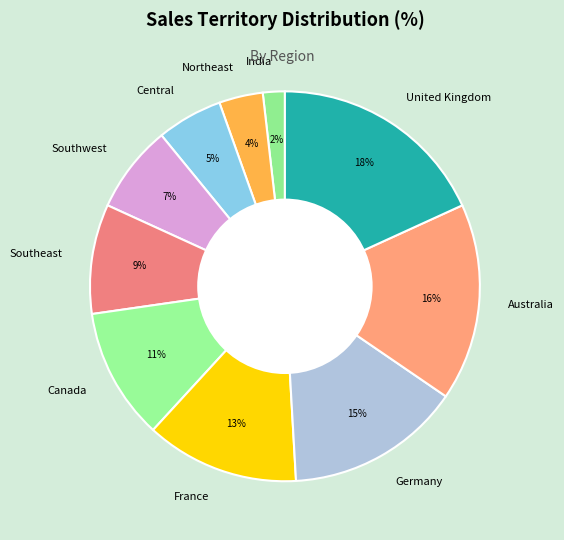

What is the smallest slice in the pie chart?

India